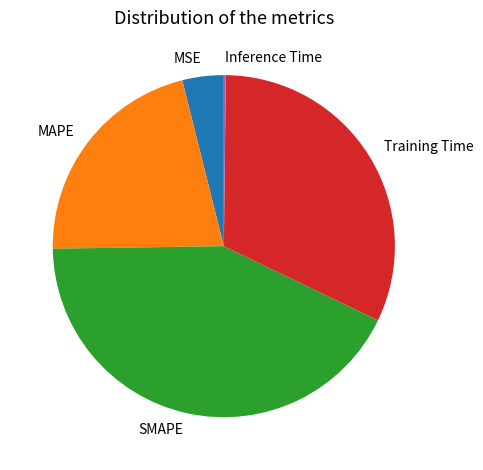

Is it true that Training Time is 32% of the pie?

True